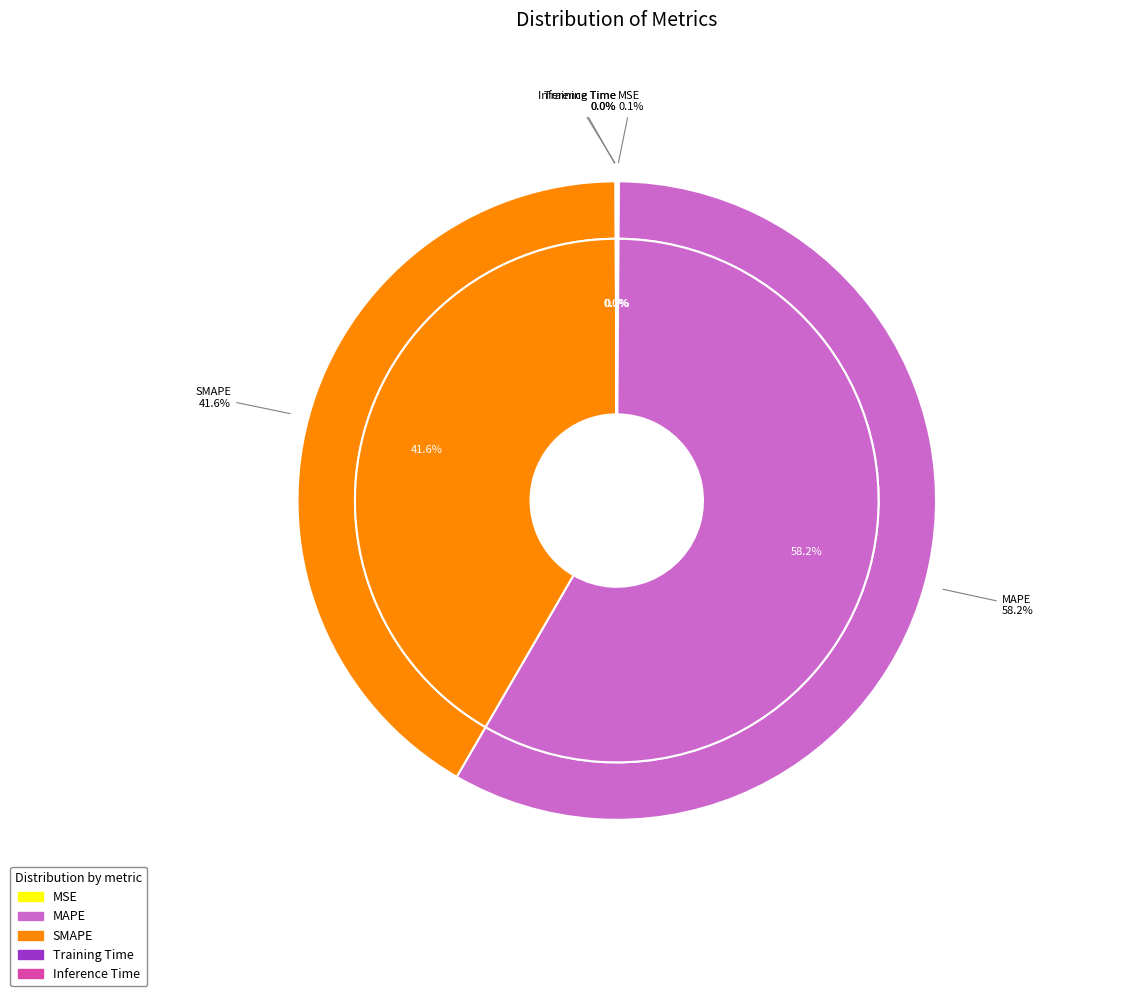

To the nearest percent, what is the average slice percentage?

20%